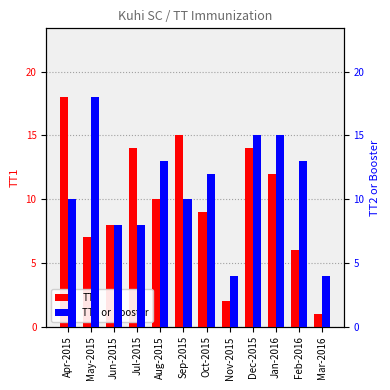

What are all the series names shown in the legend?

TT1, TT2 or Booster